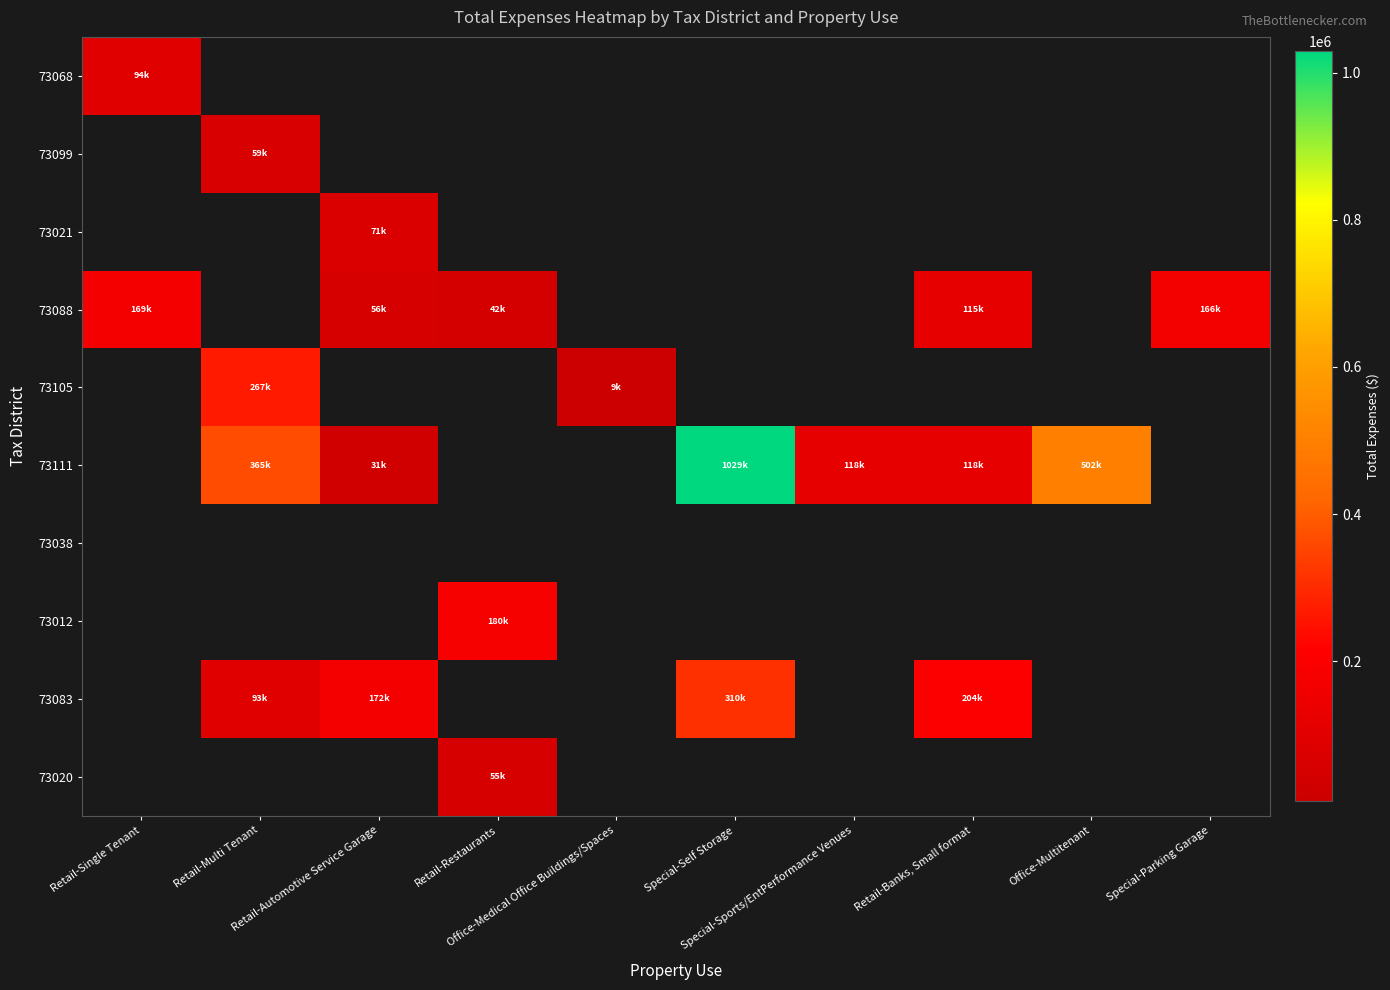

Which label corresponds to the largest value in the chart?

Special-Self Storage